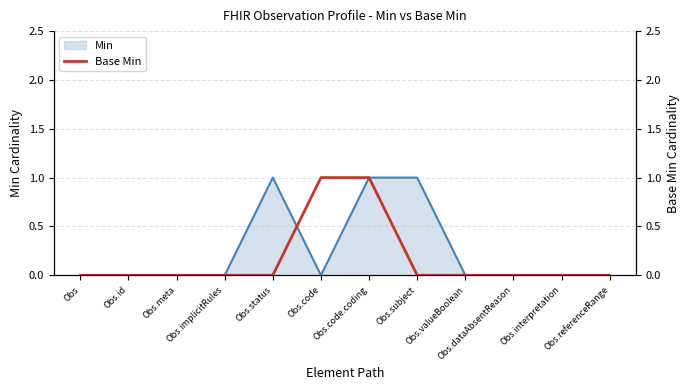

True or false: there are more than 1 points higher than both neighbors.

False